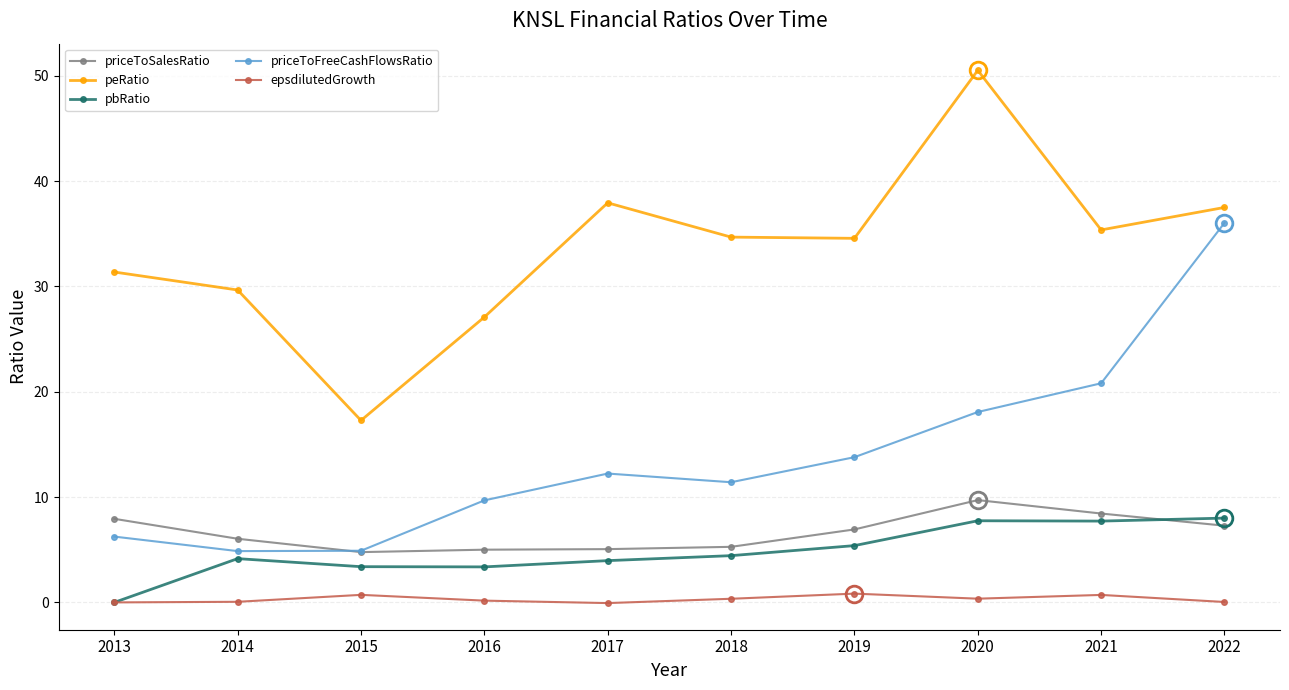

At which category is the sum across all series the highest?

2022